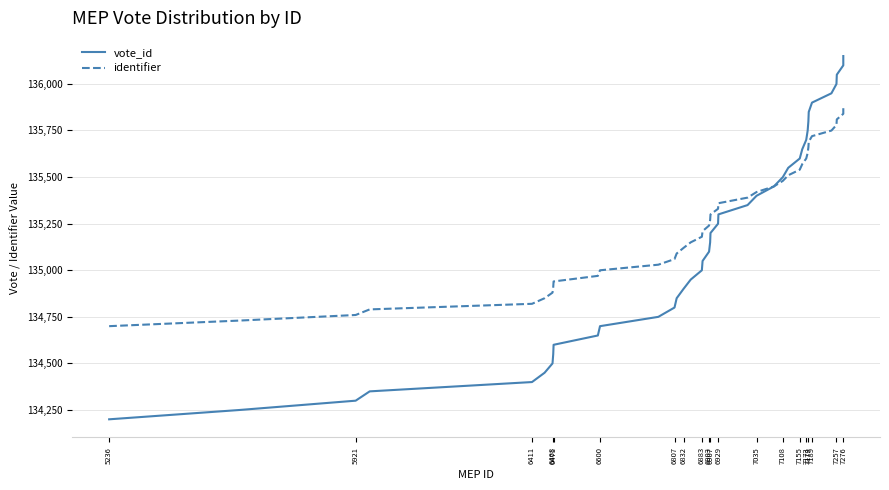

At which label does vote_id reach its minimum?

5236